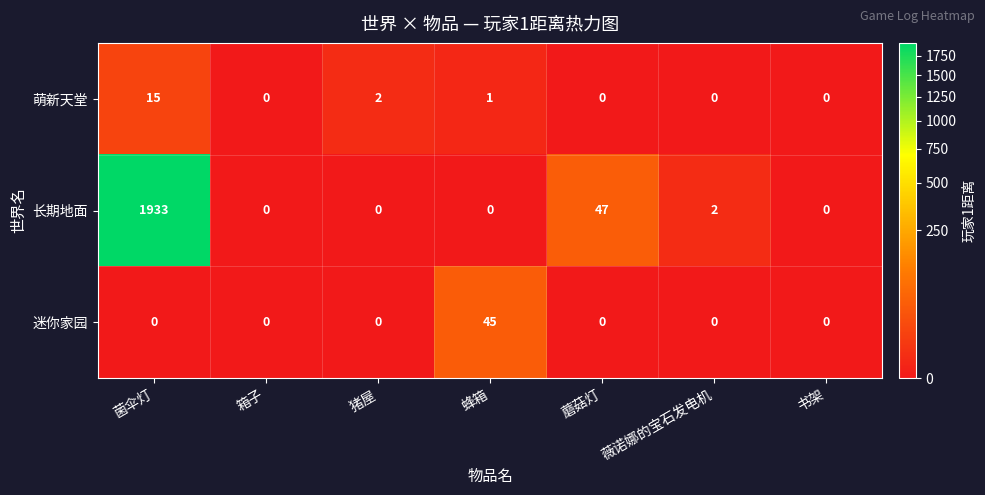

The 迷你家园 series shows 0 at 箱子. True or false?

True